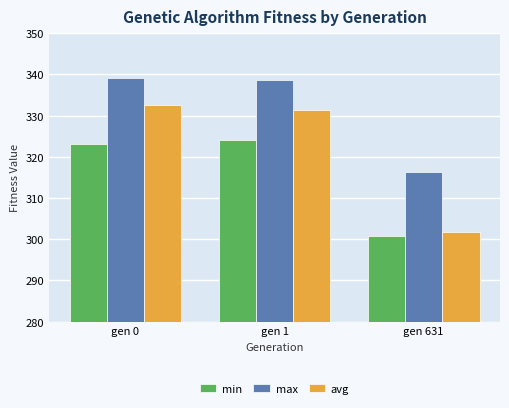

What is the difference between the highest and lowest values at gen 1?

14.4